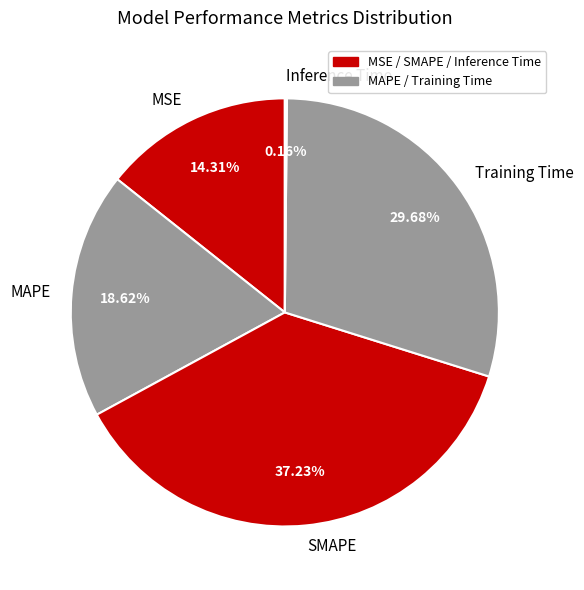

To the nearest percent, what portion does SMAPE represent?

37%